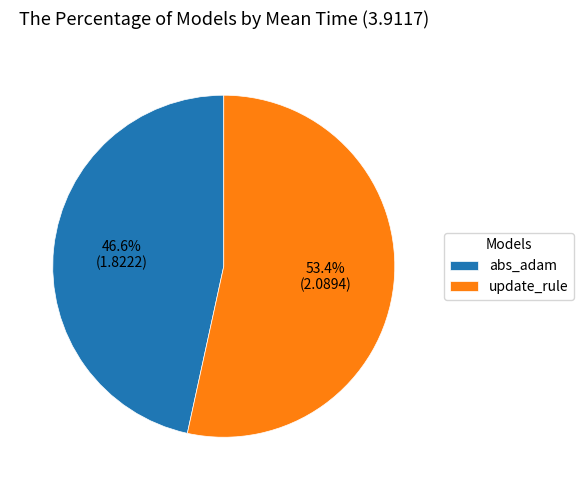

Combined, do update_rule and abs_adam account for over 50%?

Yes